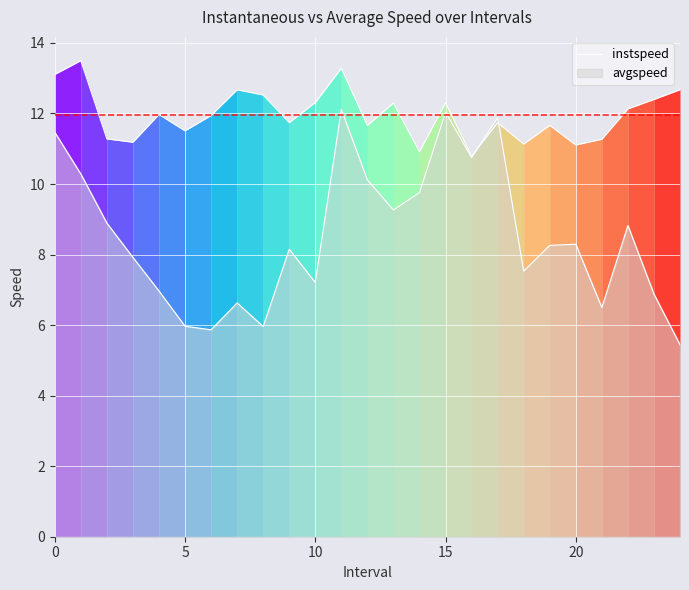

True or false: the data shows 8.0 at 15.

False